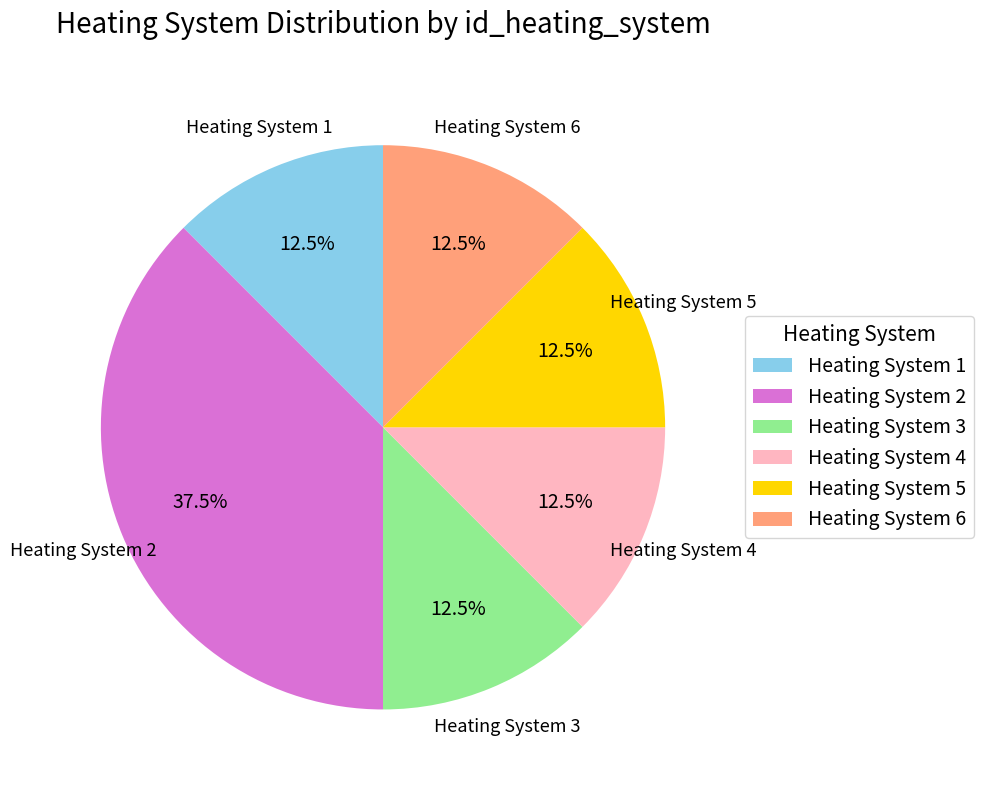

Is Heating System 3 the majority of the pie?

No